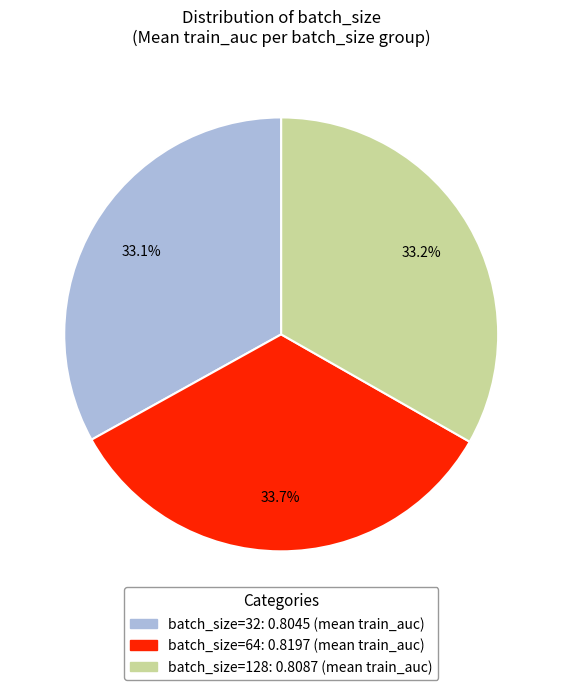

Does any single category account for the majority?

No